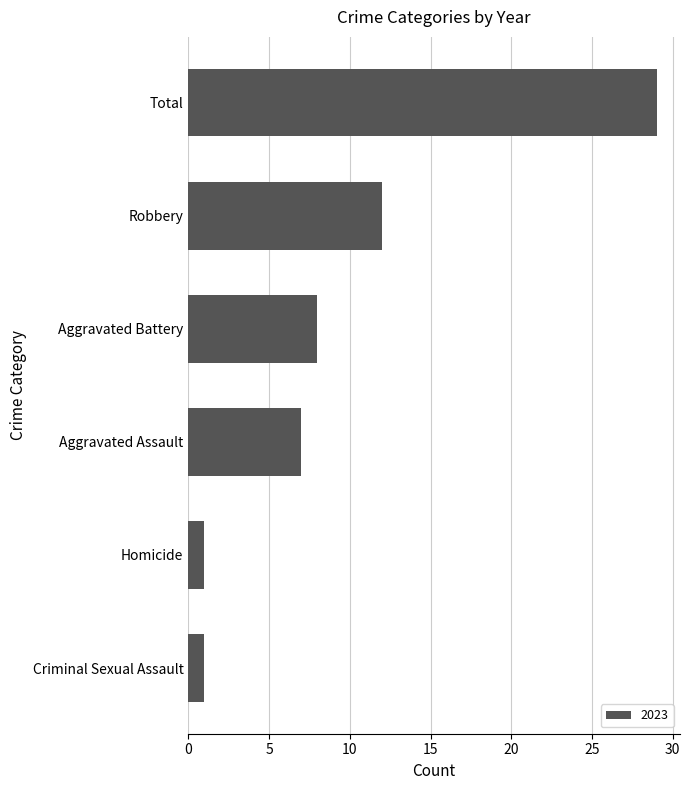

What is the change in value from Aggravated Battery to Homicide?

-7